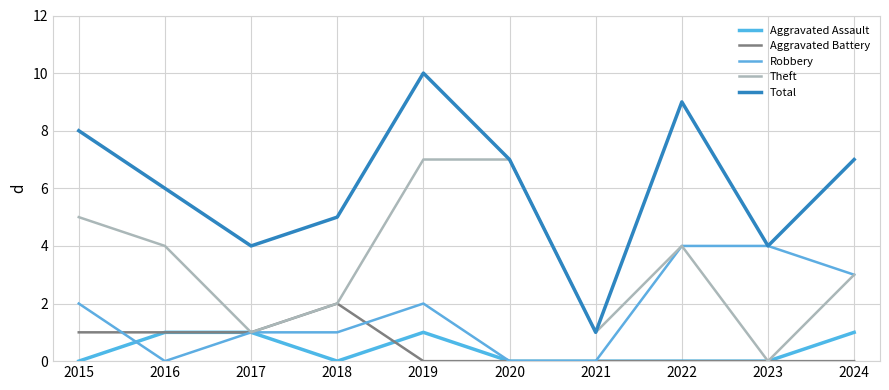

What is the difference between the highest and lowest values at 2024?

7